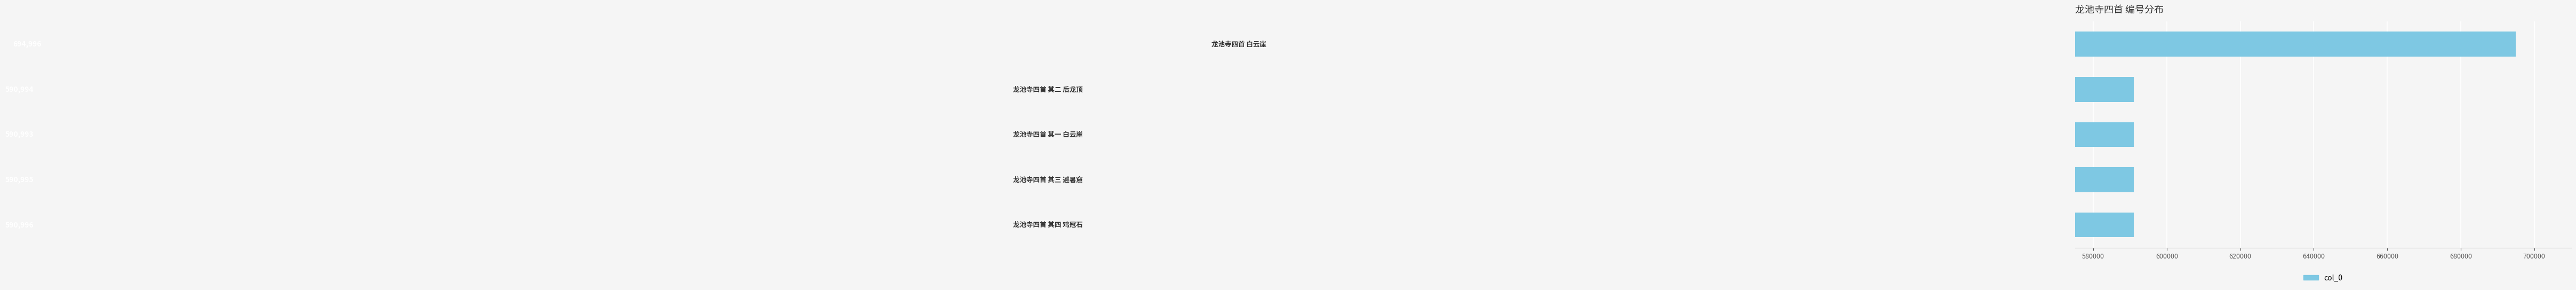

What is the minimum value shown in the chart?

590993